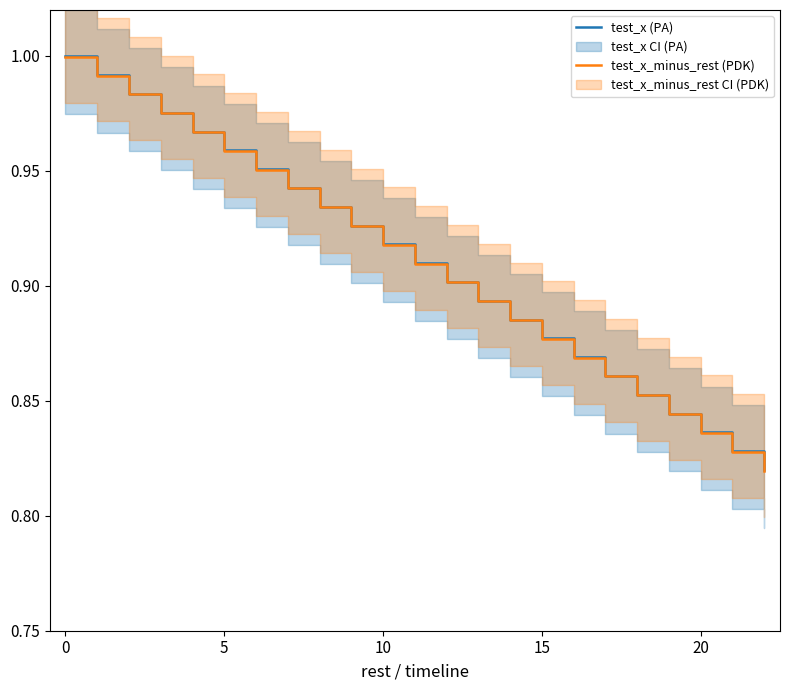

At which label is test_x (PA) closest to 0?

22